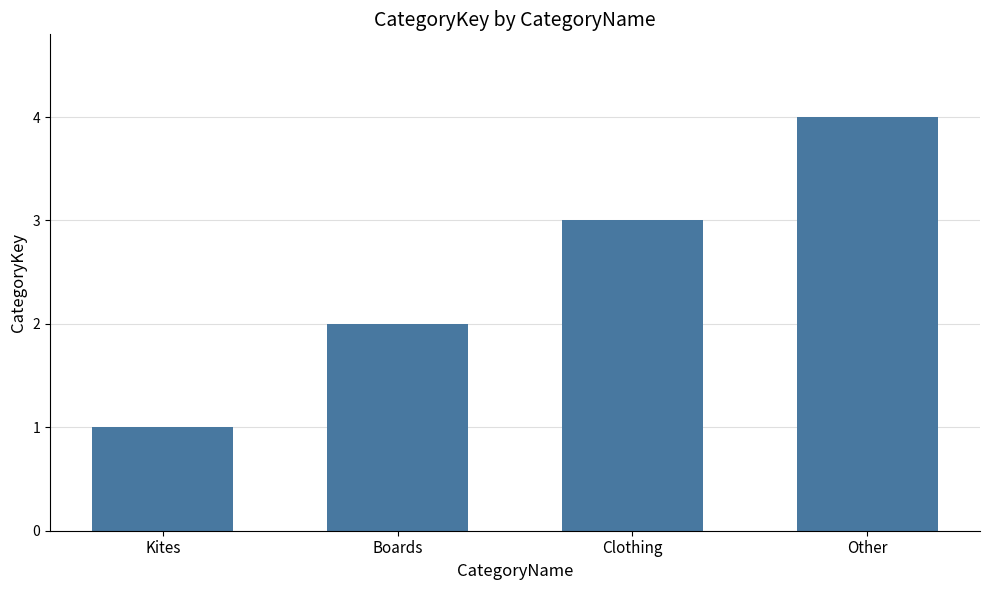

Does the chart contain any negative values?

No